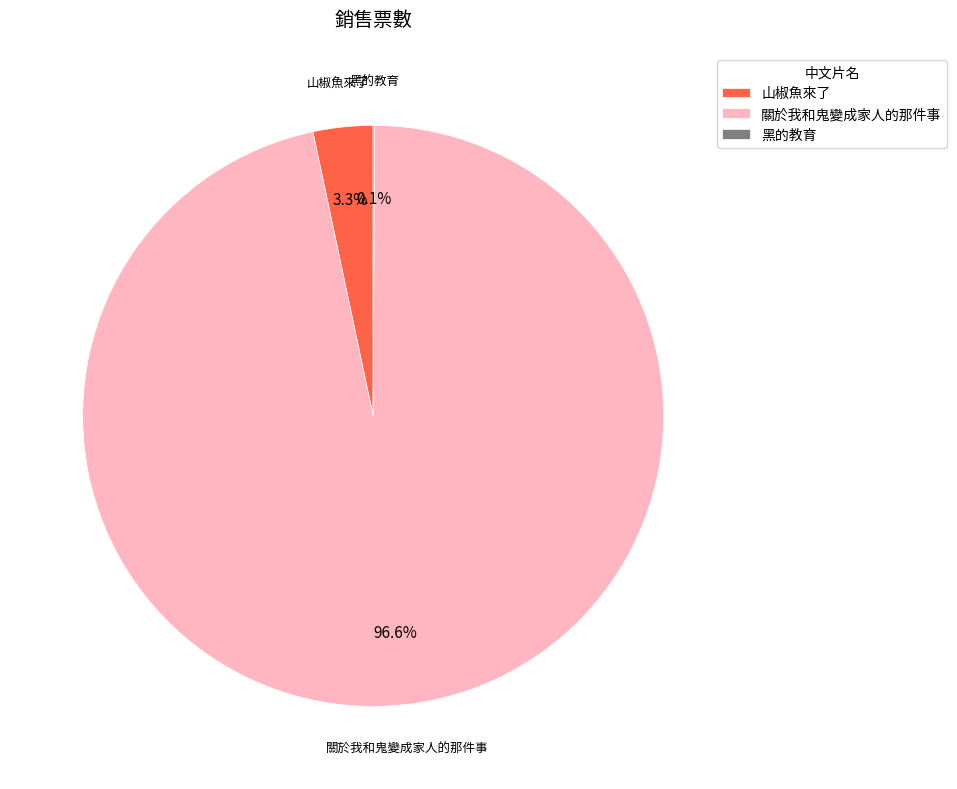

True or false: 關於我和鬼變成家人的那件事 accounts for 90% of the total.

False